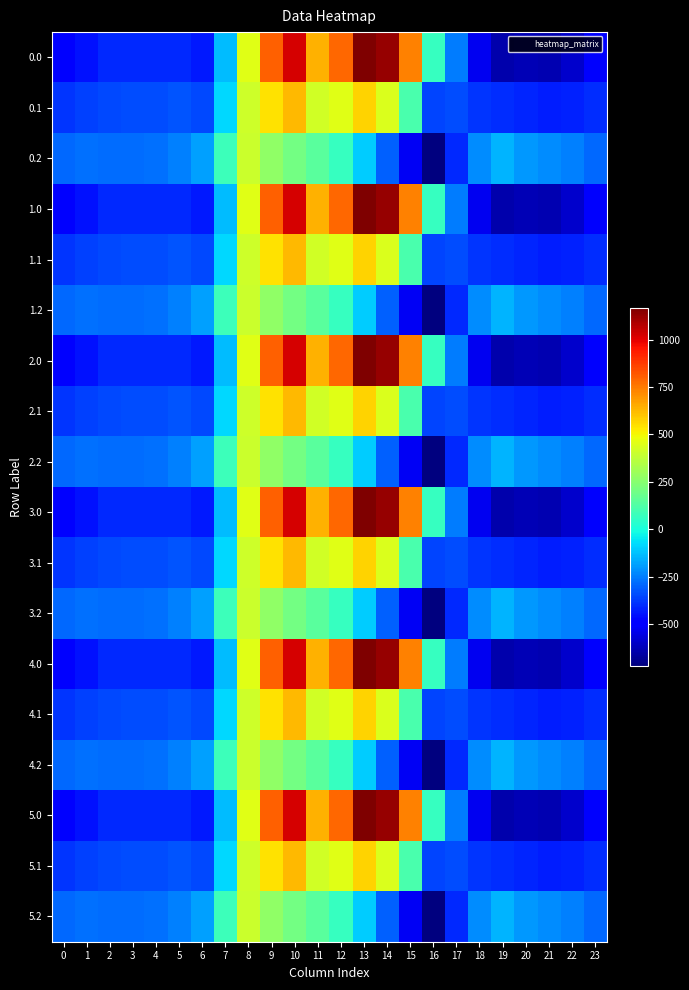

What is the minimum value shown in the chart?

-721.2